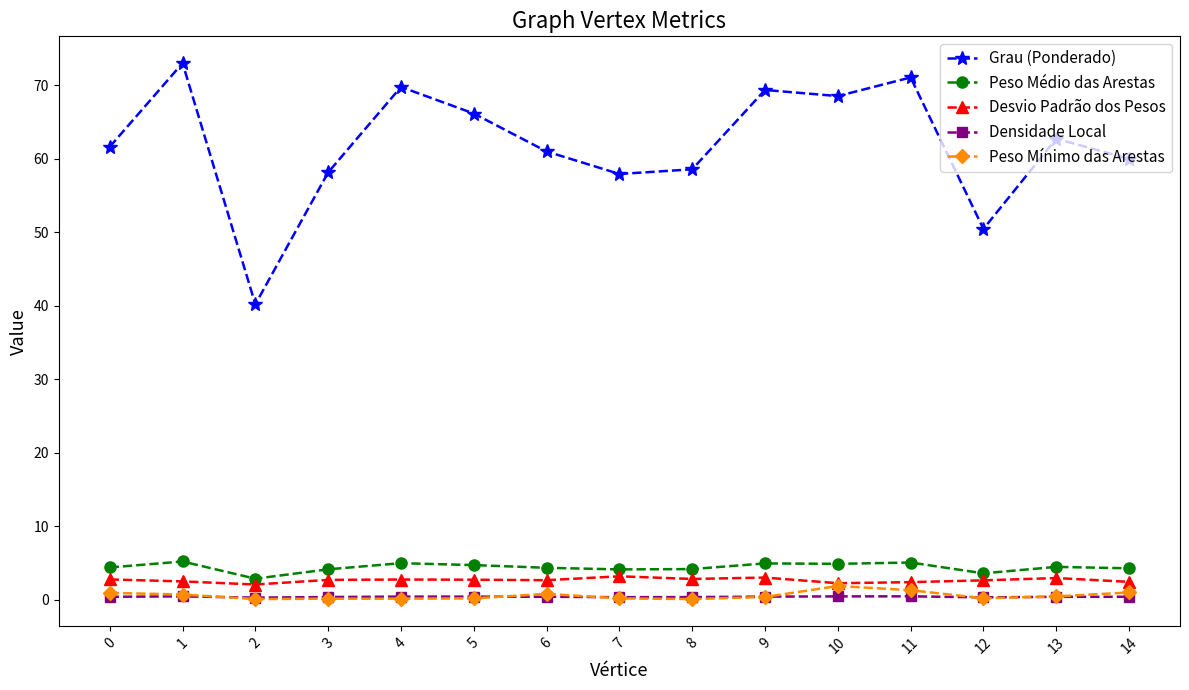

Is the value of Grau (Ponderado) at 3 greater than the value of Peso Mínimo das Arestas at 3?

Yes